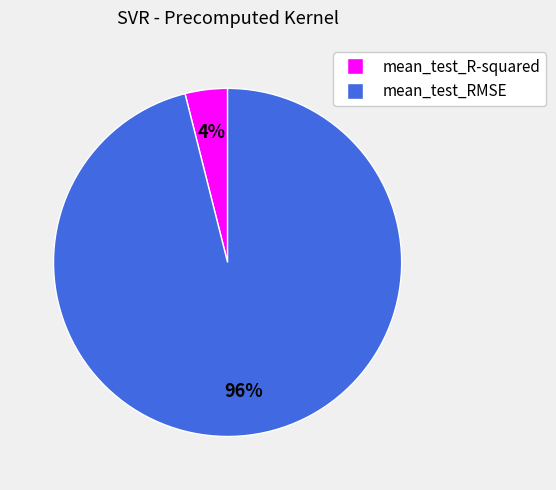

True or false: mean_test_R-squared accounts for 4% of the total.

True